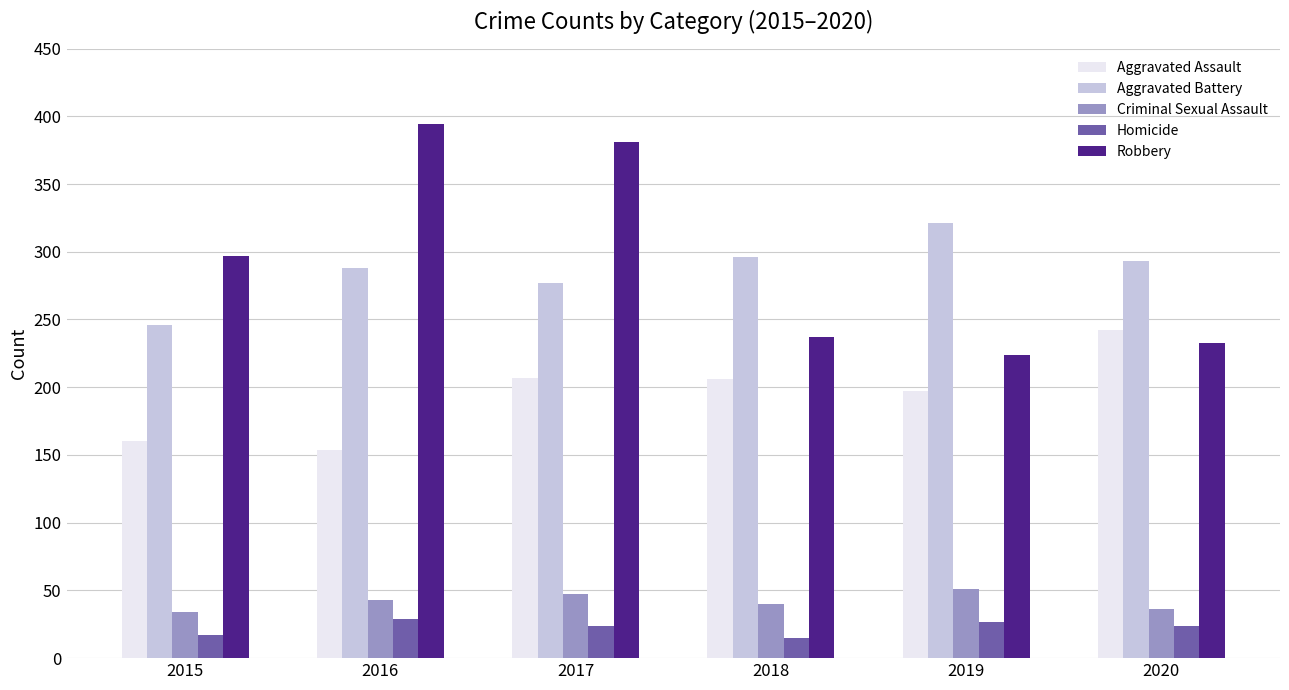

The value of Aggravated Assault at 2018 is 206. True or false?

True